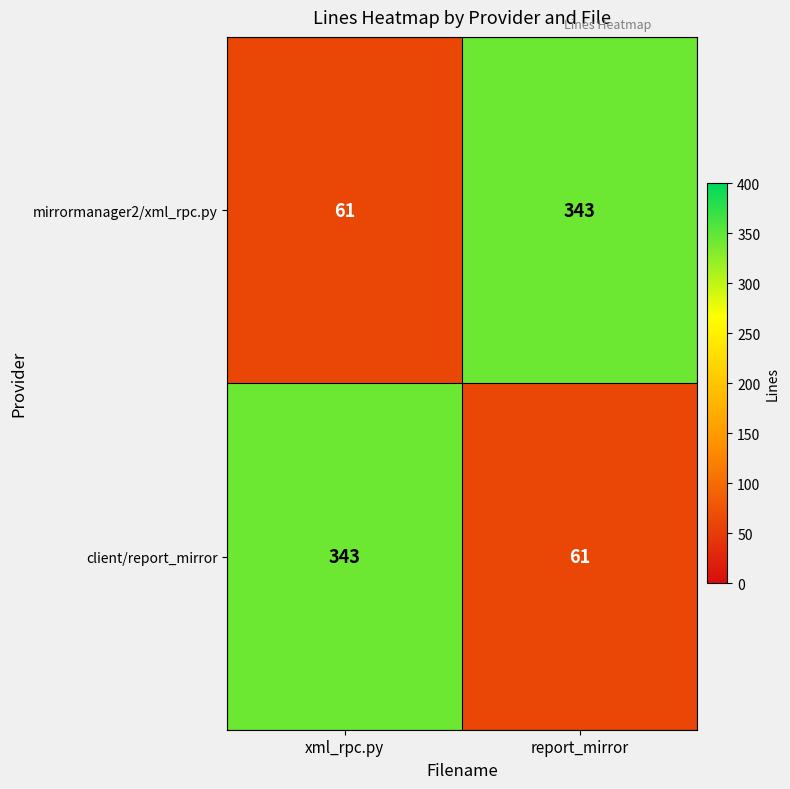

What is the average value of the client/report_mirror series?

202